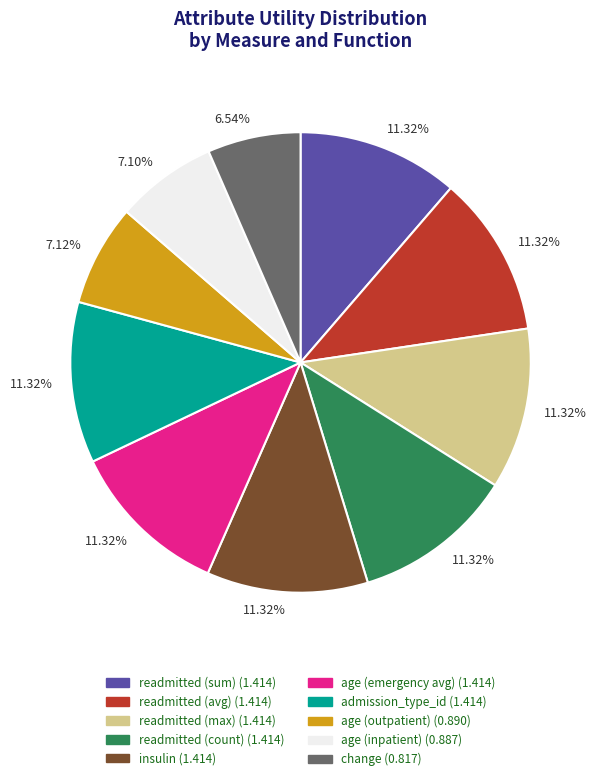

Is there a majority slice in this chart?

No